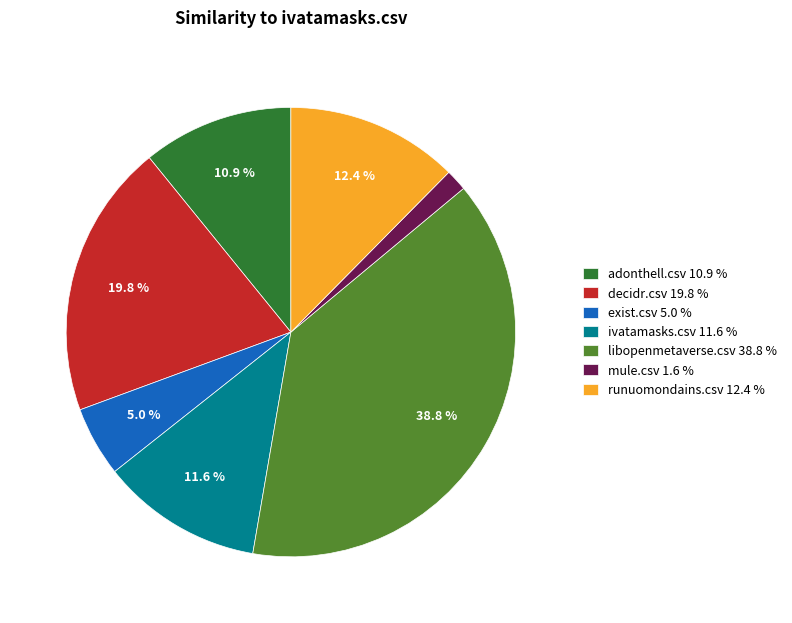

How much of the chart is everything except ivatamasks.csv?

88.4%